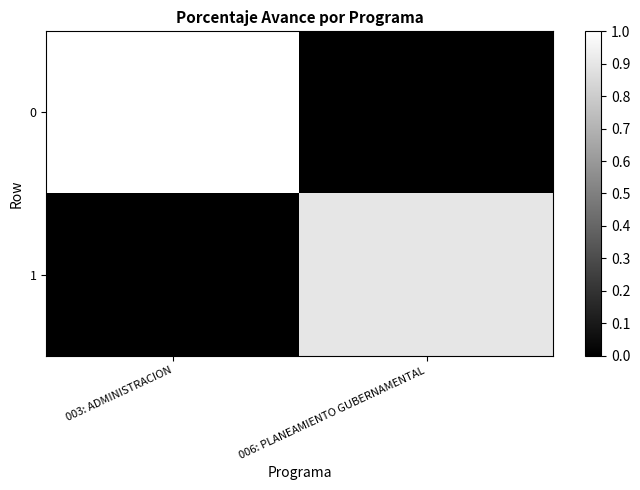

At which category is the sum across all series the highest?

003: ADMINISTRACION